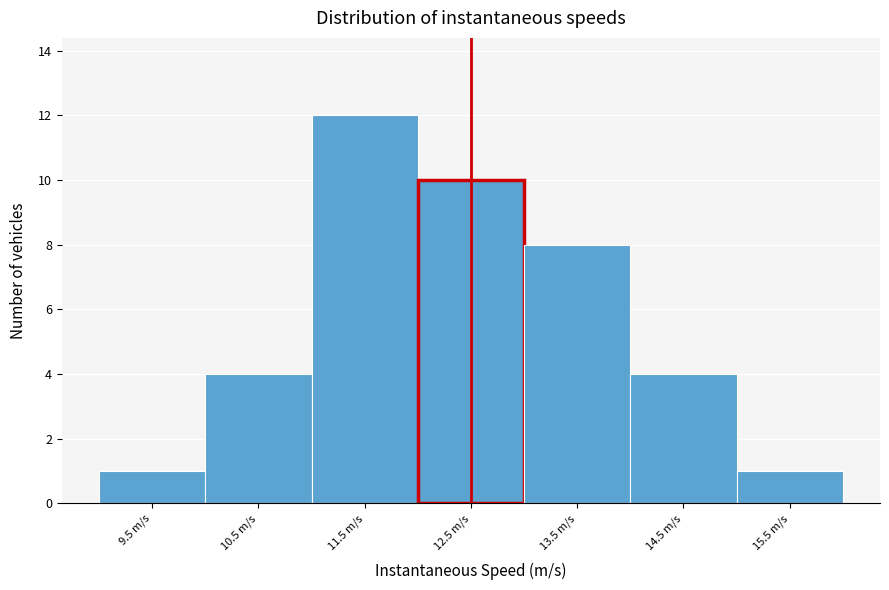

Reading left to right, list every bar in this chart as the range it spans on the x-axis followed by its height. The values are not printed on the chart, so give them approximately, as read against the axis.

9 to 10: 1
10 to 11: 4
11 to 12: 12
12 to 13: 10
13 to 14: 8
14 to 15: 4
15 to 16: 1